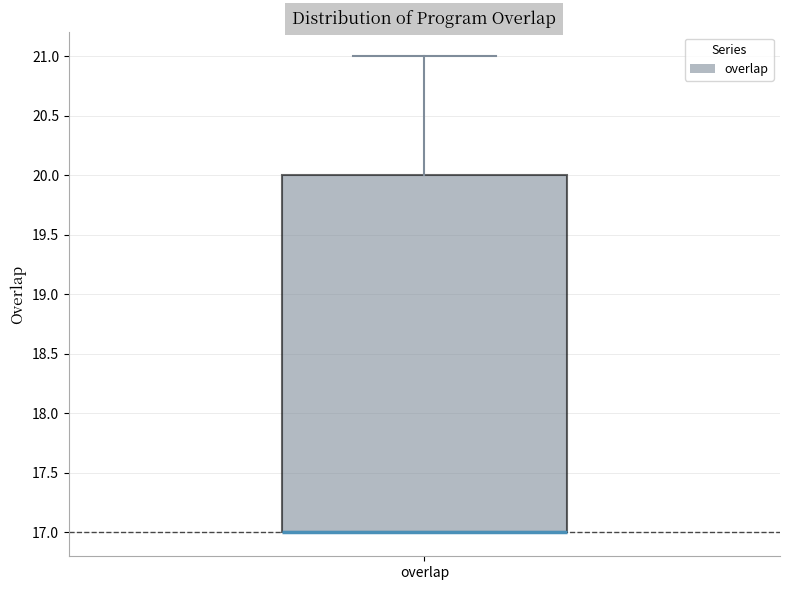

Read this box plot against the y-axis: the position of the median line, the range covered by the box, and the ends of both whiskers. The values are not printed on the chart, so give them approximately, as read against the axis.

median 17 (drawn on the box's lower edge), box 17 to 20, whiskers 17 to 21